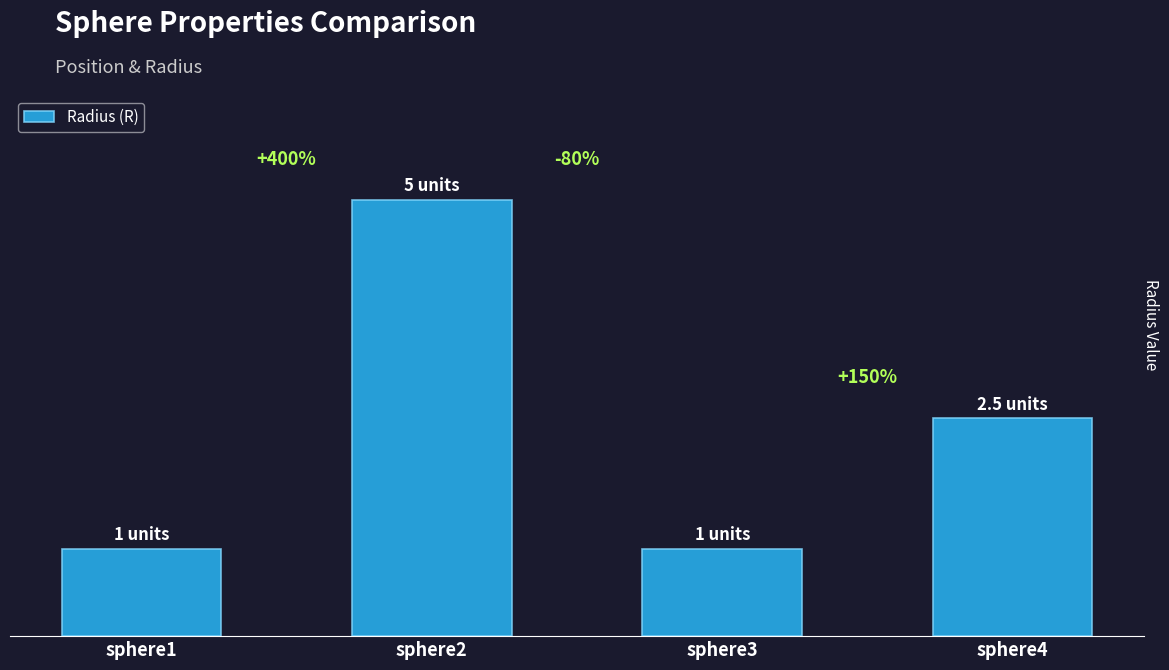

Rank the categories by value from lowest to highest.

sphere1, sphere3, sphere4, sphere2